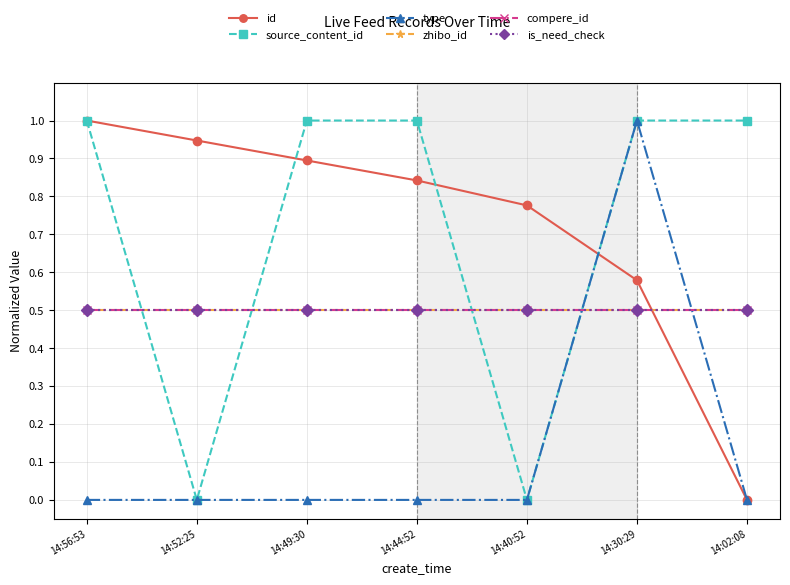

Does the chart have visible grid lines?

Yes